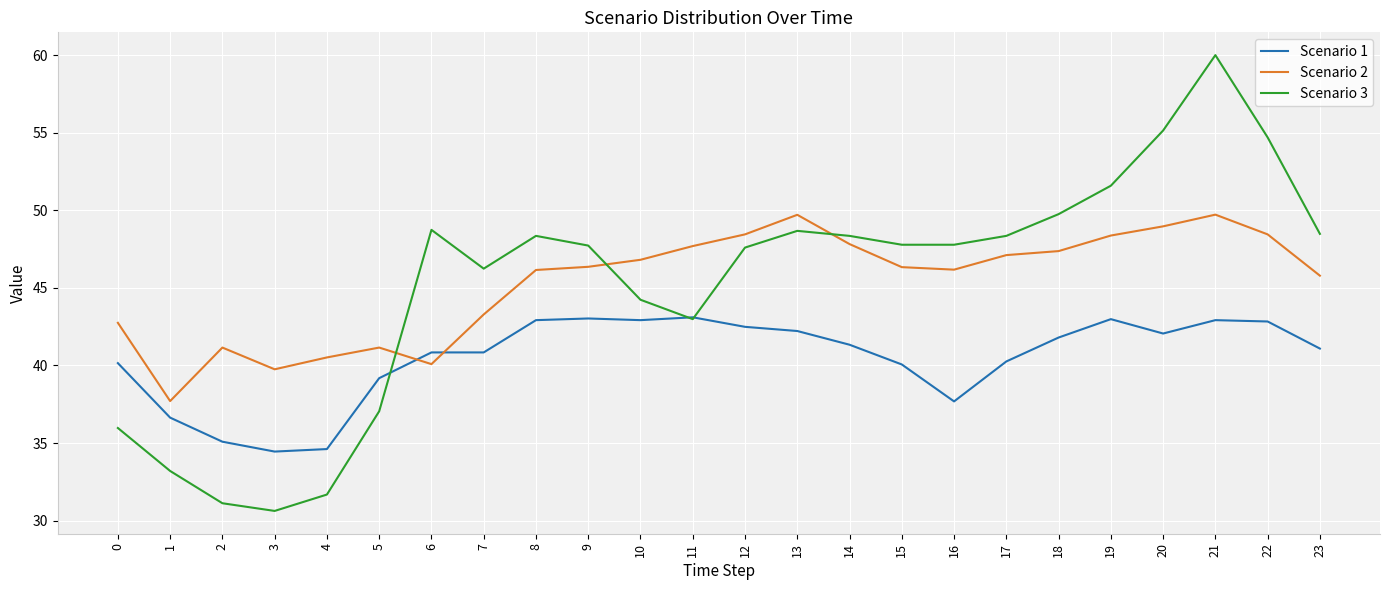

After their last crossing, which series has the higher values: Scenario 1 or Scenario 2?

Scenario 2